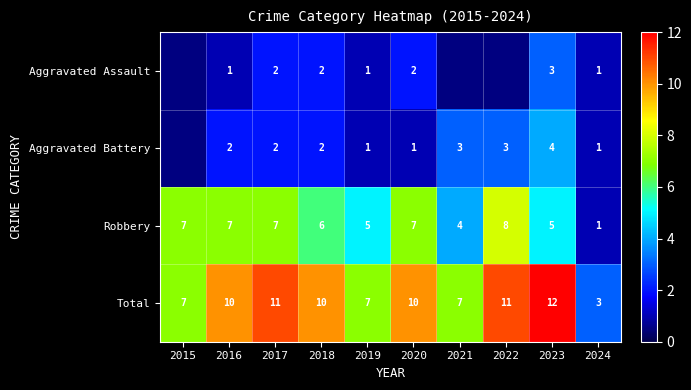

What is the difference between the second highest and minimum values in the Robbery series?

6